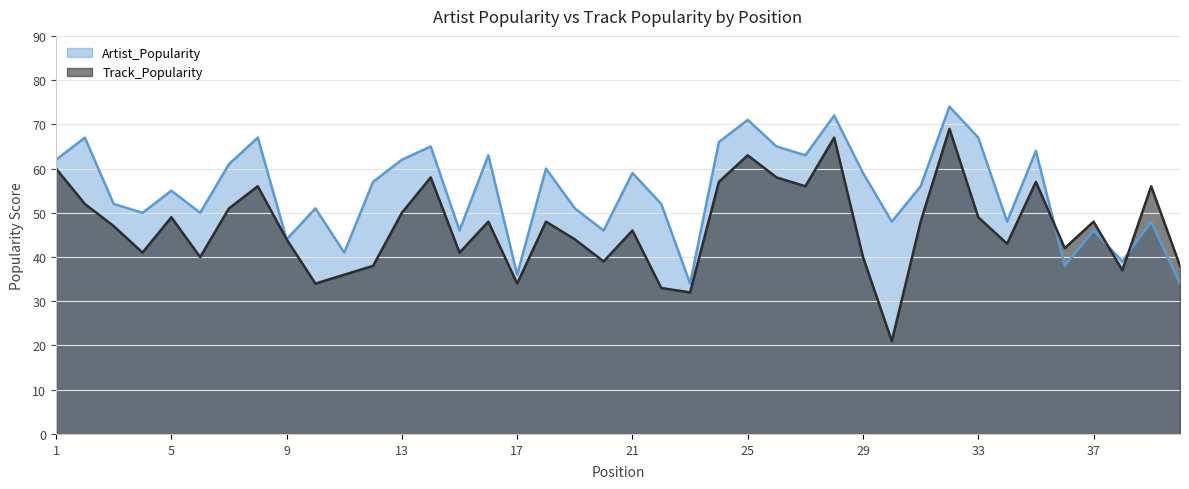

Where do Track_Popularity and Artist_Popularity first cross each other?

35 and 36